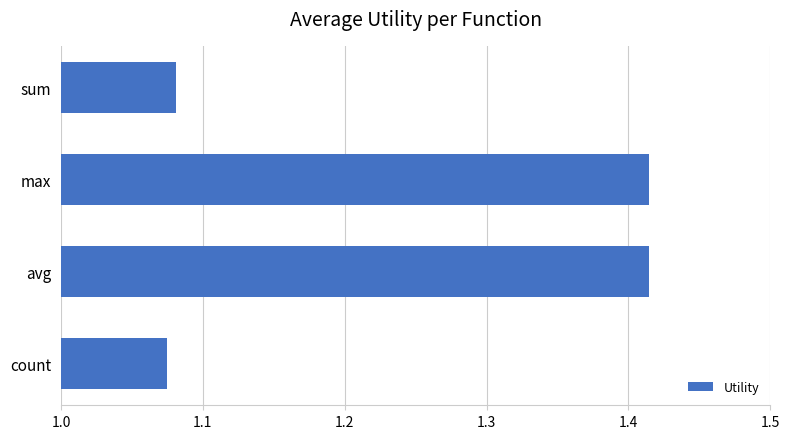

How many values are between 1 and 2?

4